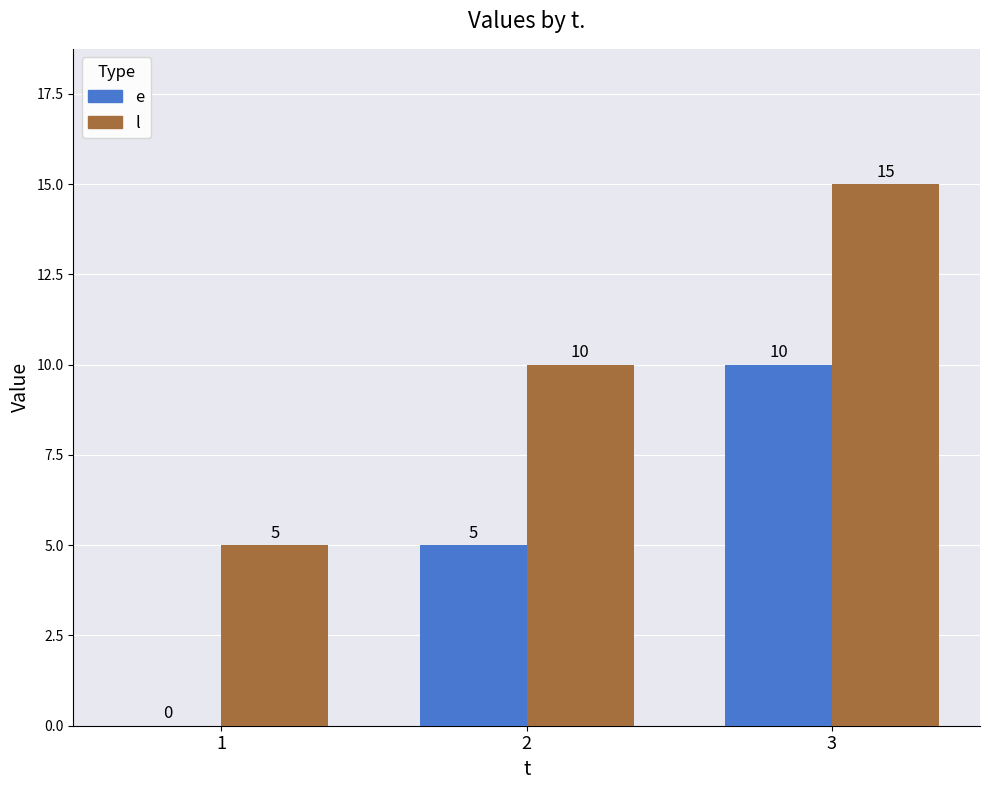

Which series has the largest total across all categories?

l